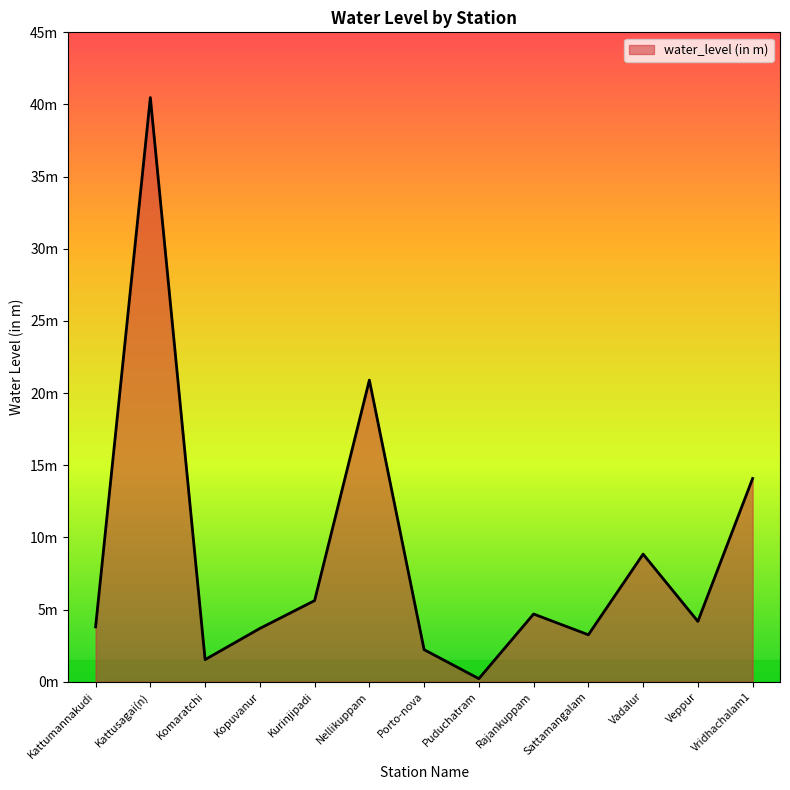

Is this an area chart (filled region under the line)?

Yes